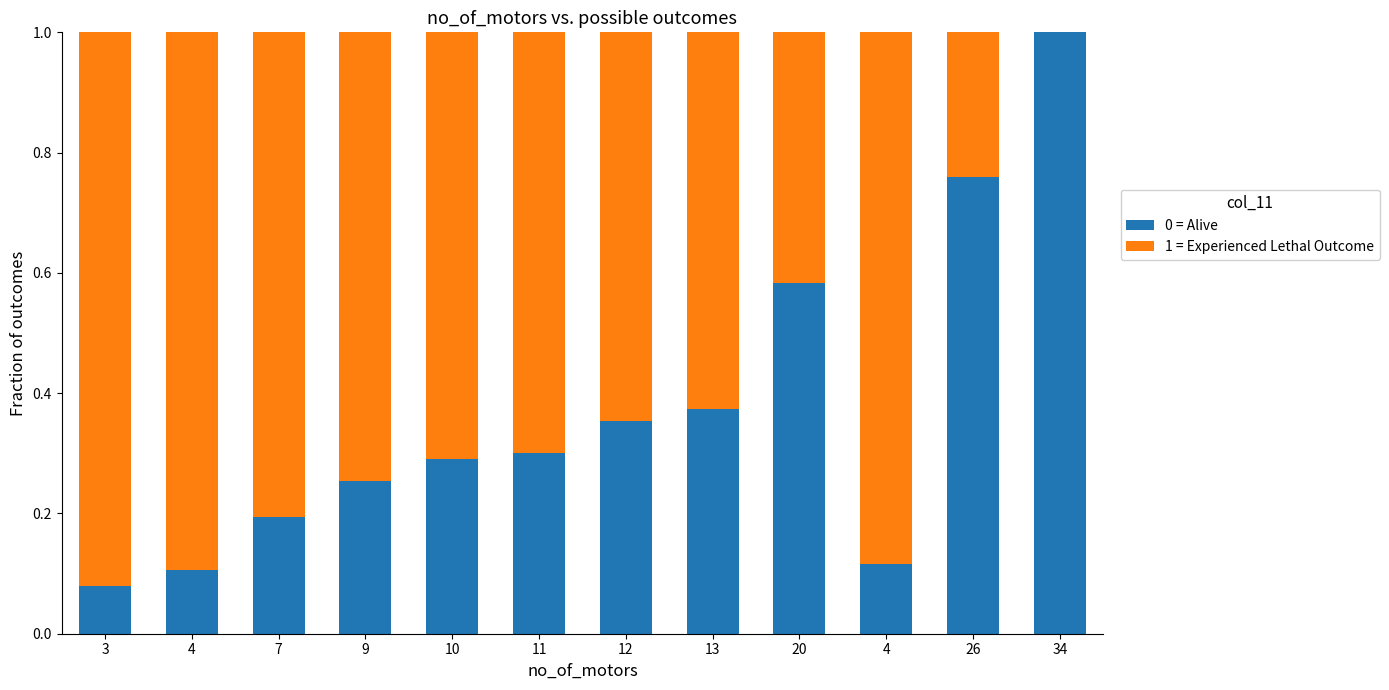

Are the bars grouped side by side (vs. stacked)?

No